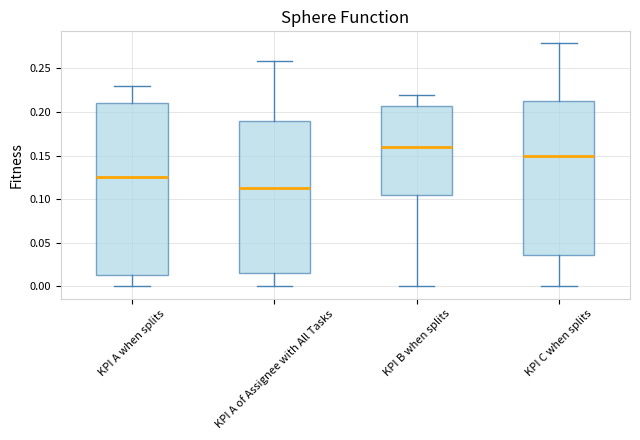

Reading left to right, transcribe this box plot: for each box, give where its median line is, the range the box spans, and where its two whiskers end, as read against the y-axis. The values are not printed on the chart, so give them approximately, as read against the axis.

KPI A when splits: median 0.125, box 0.015 to 0.210, whiskers 0.000 to 0.230
KPI A of Assignee with All Tasks: median 0.115, box 0.015 to 0.190, whiskers 0.000 to 0.260
KPI B when splits: median 0.160, box 0.105 to 0.205, whiskers 0.000 to 0.220
KPI C when splits: median 0.150, box 0.035 to 0.215, whiskers 0.000 to 0.280